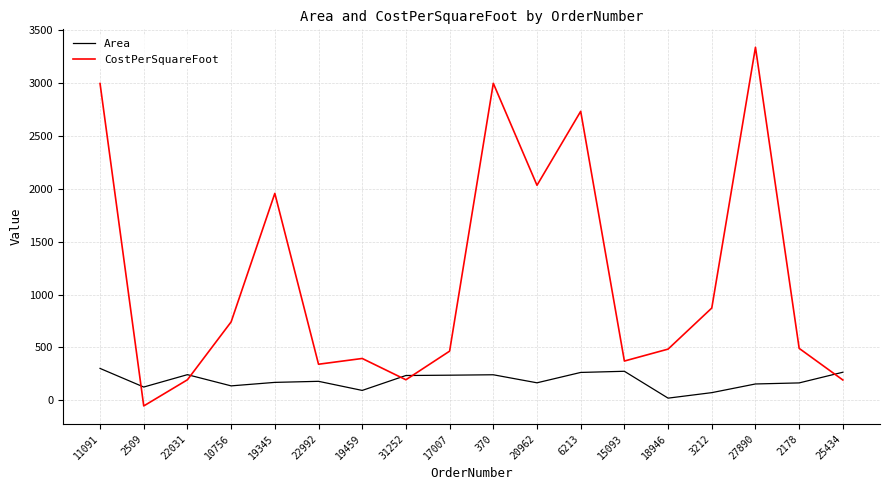

What value does the CostPerSquareFoot series have at 2509?

-52.8